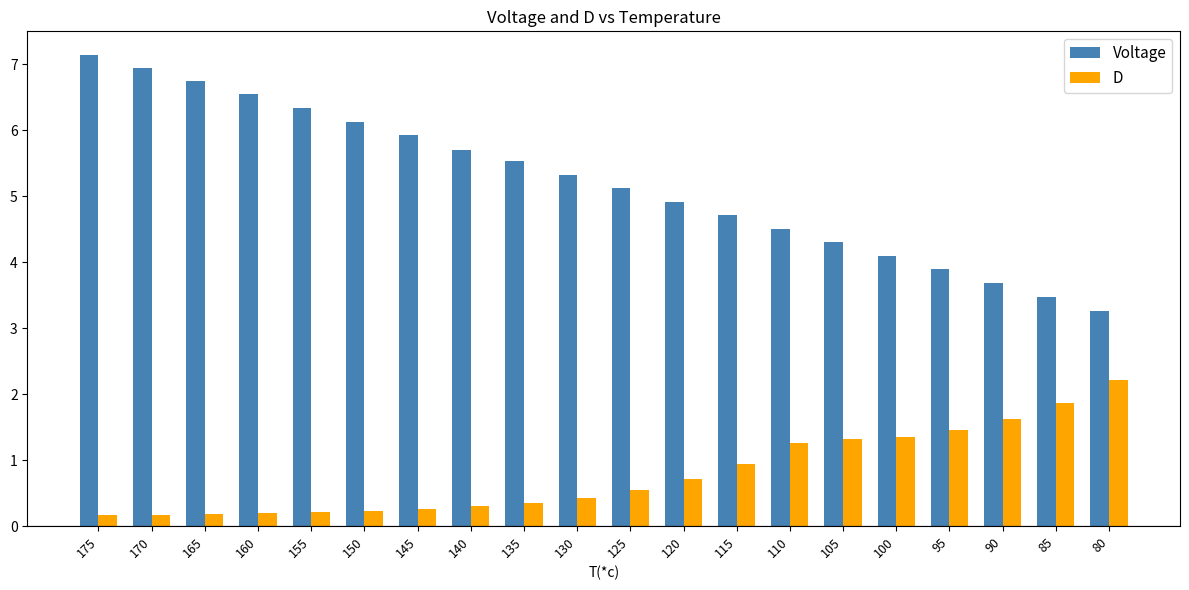

At which label is D closest to 1?

115